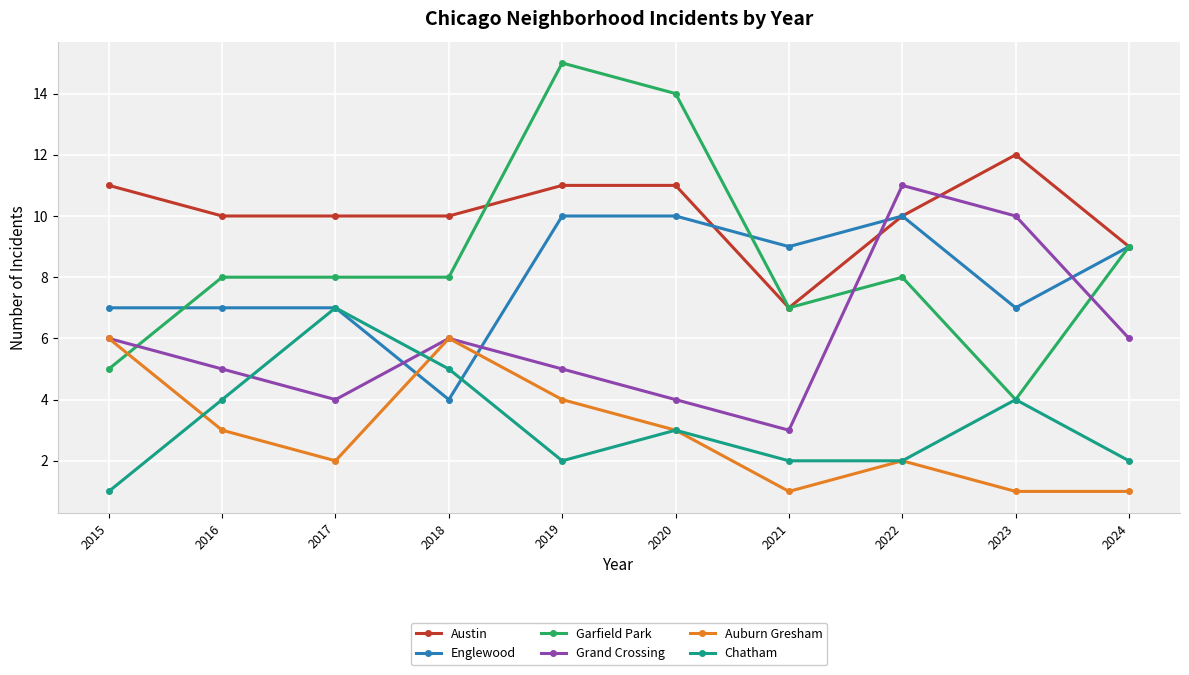

How many lines are shown in the chart?

6